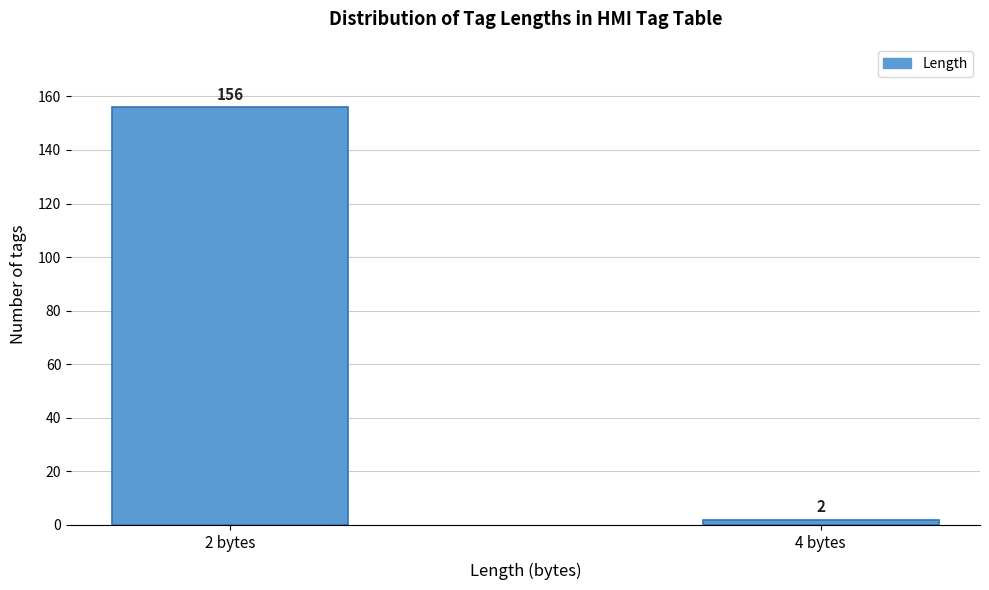

Reading right to left, transcribe all the data shown in this chart.

2	156